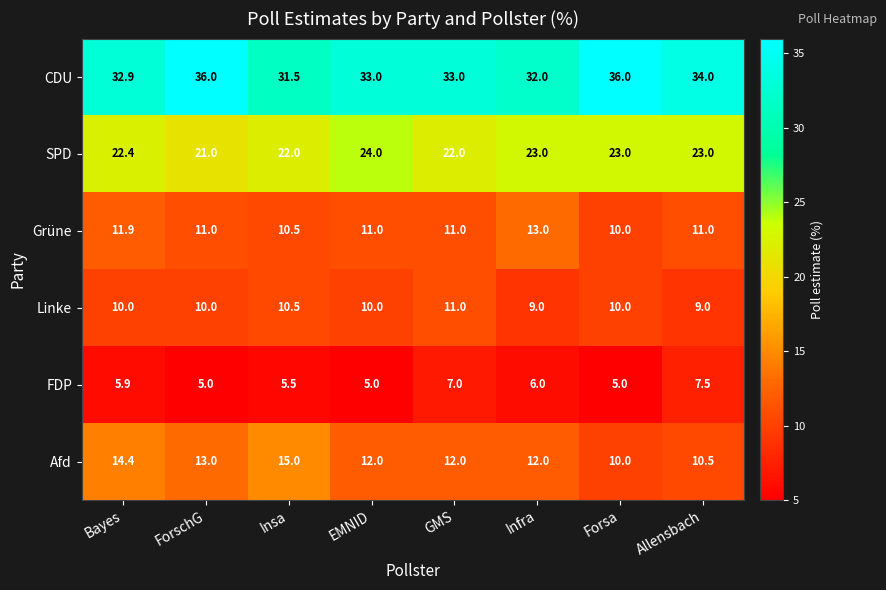

What is the maximum value shown in the chart?

36.0